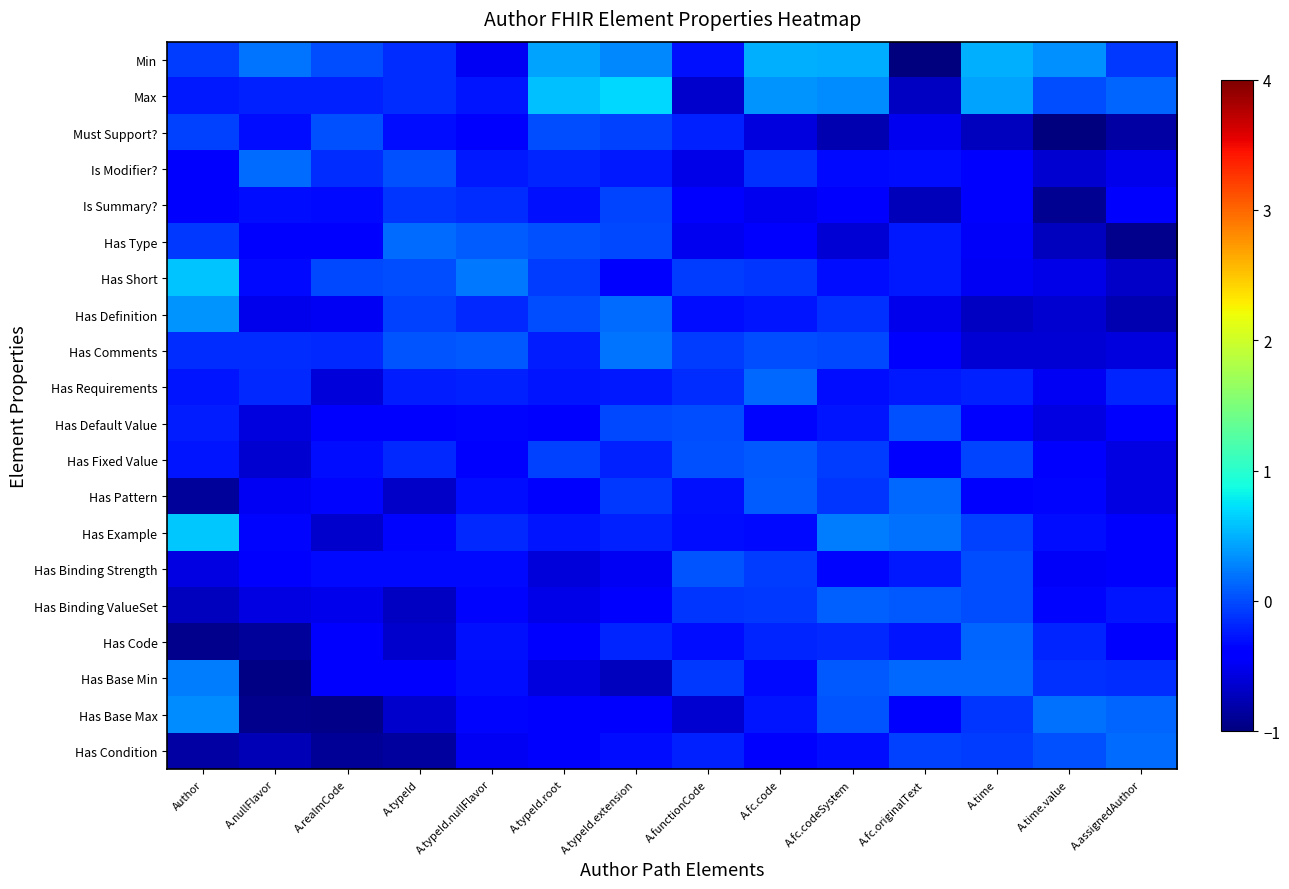

What is the spread (max minus min) of values at A.assignedAuthor?

1.1